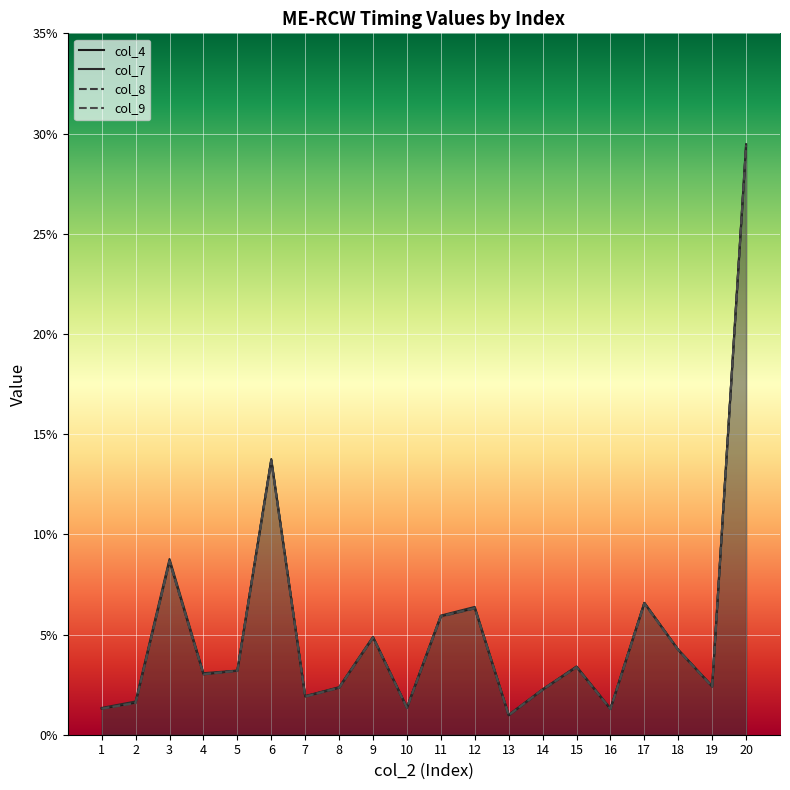

List the labels in order of col_4 value, largest first.

20, 6, 3, 17, 12, 11, 9, 18, 15, 5, 4, 19, 8, 14, 7, 2, 10, 1, 16, 13